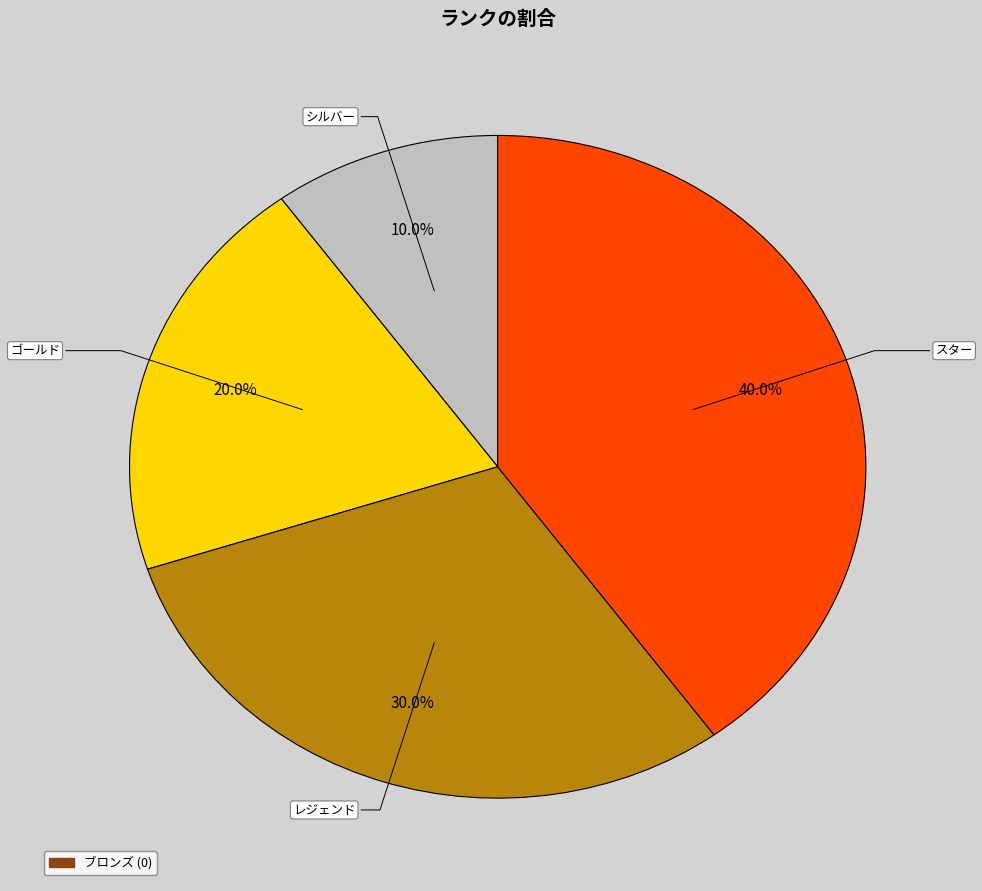

Is there a majority slice in this chart?

No